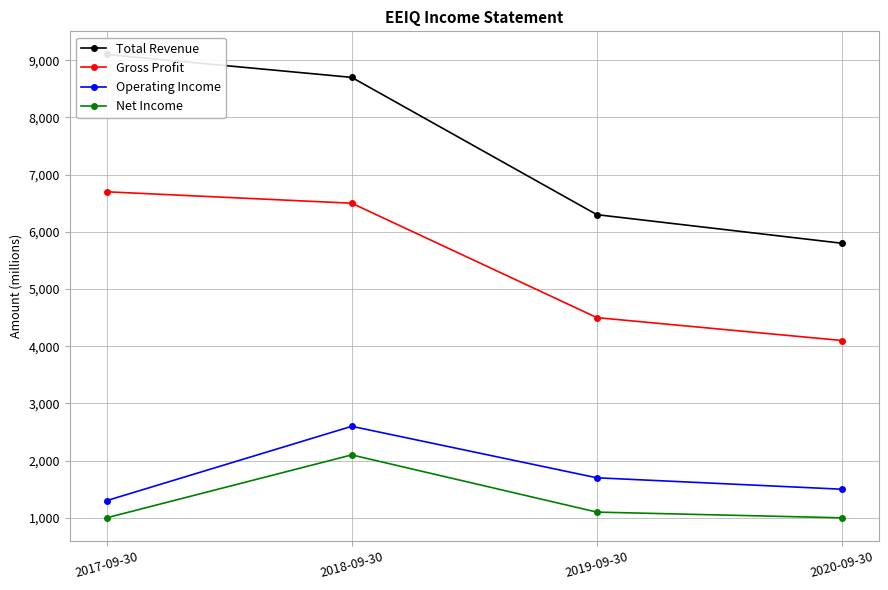

Reading left to right, what are all the values shown in this chart?

Total Revenue: 9100	8700	6300	5800
Gross Profit: 6700	6500	4500	4100
Operating Income: 1300	2600	1700	1500
Net Income: 1000	2100	1100	1000